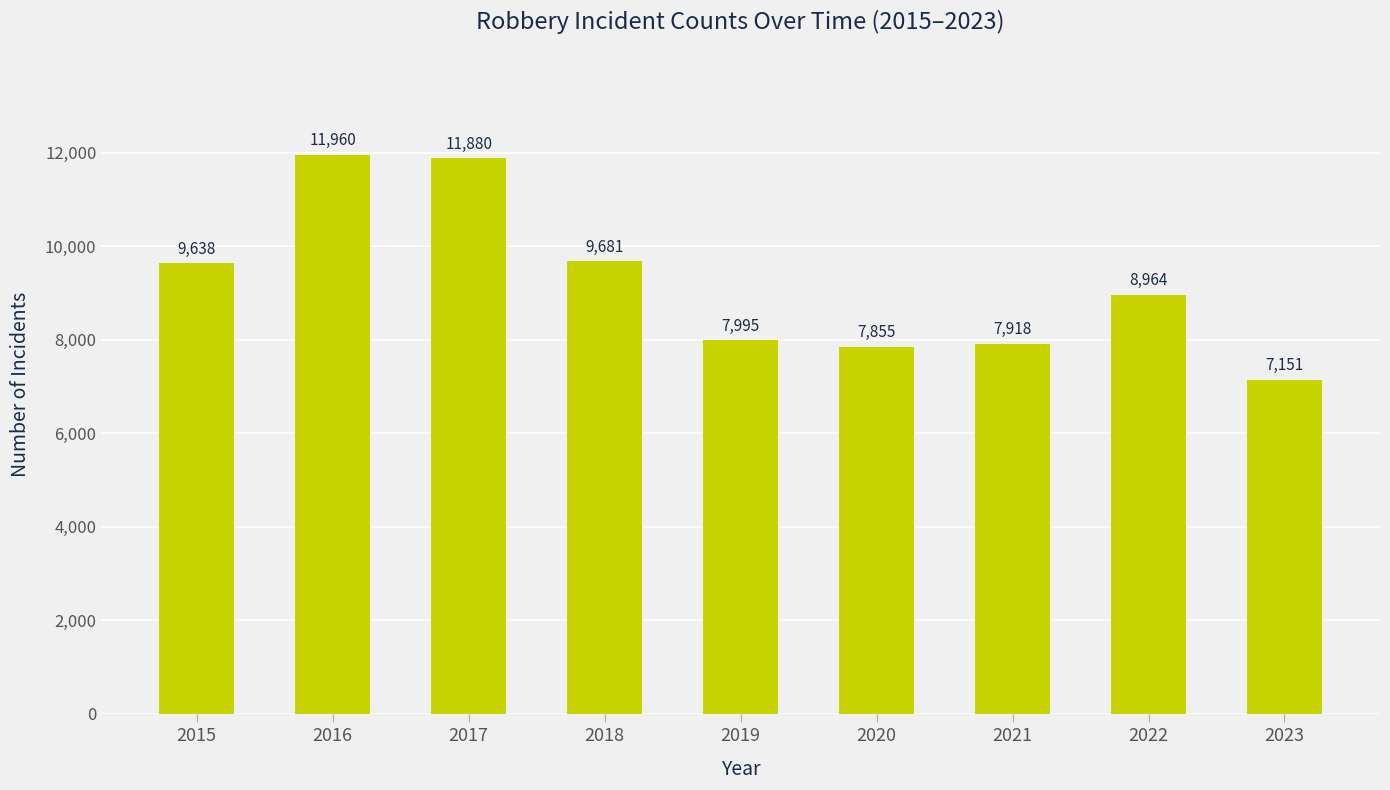

Rank the categories by value from lowest to highest.

2023, 2020, 2021, 2019, 2022, 2015, 2018, 2017, 2016